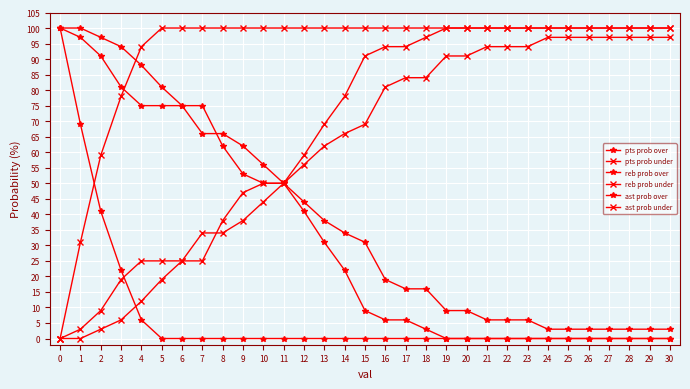

Does the chart have visible grid lines?

Yes